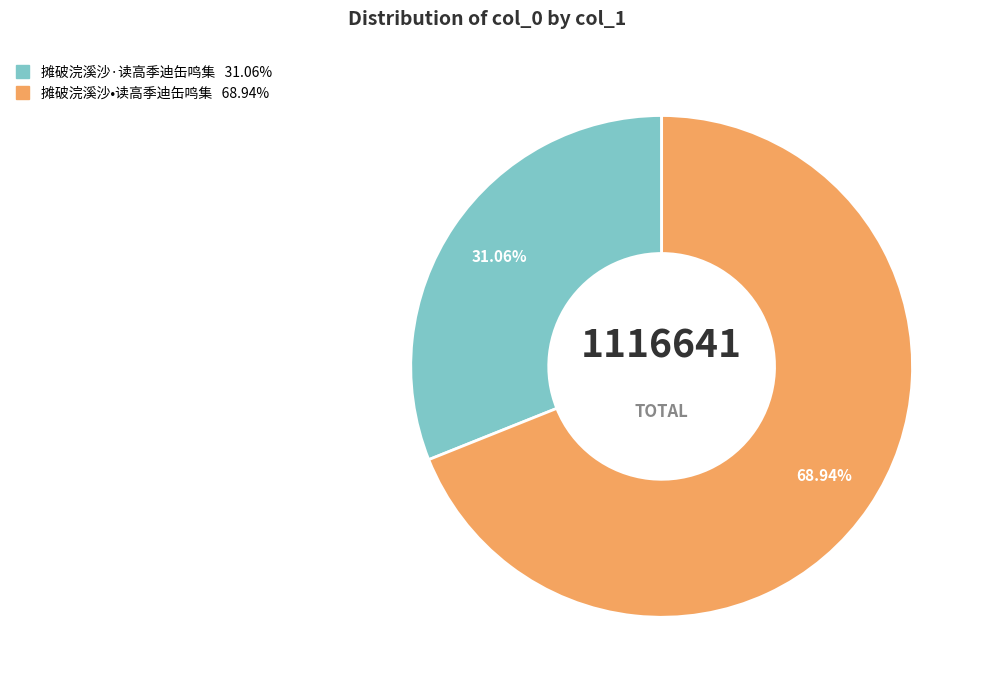

How many slices are in this pie chart?

2